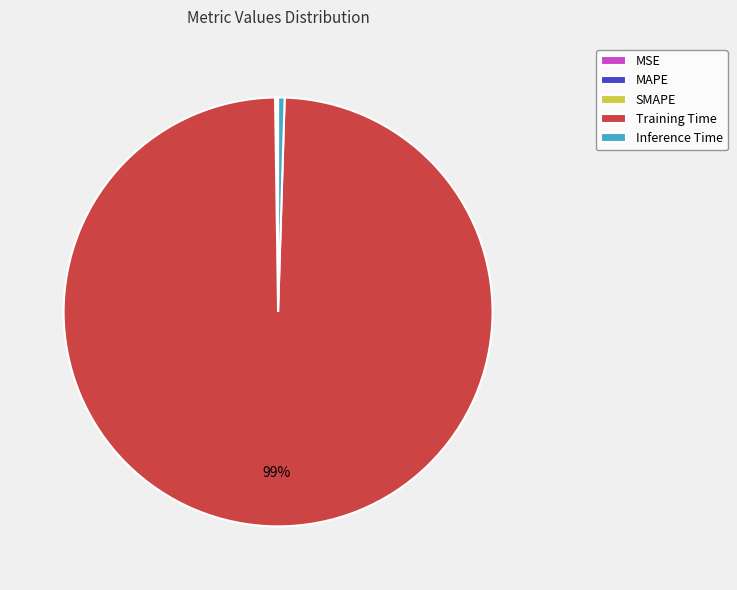

The Training Time slice represents 99% of the pie. True or false?

True